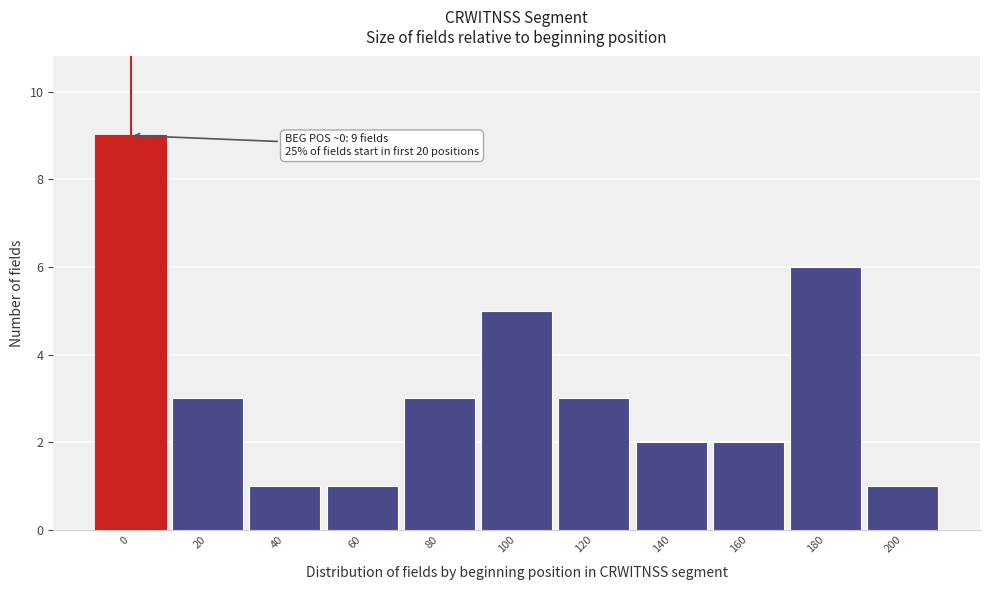

Reading right to left, what are all the values shown in this chart?

1	6	2	2	3	5	3	1	1	3	9